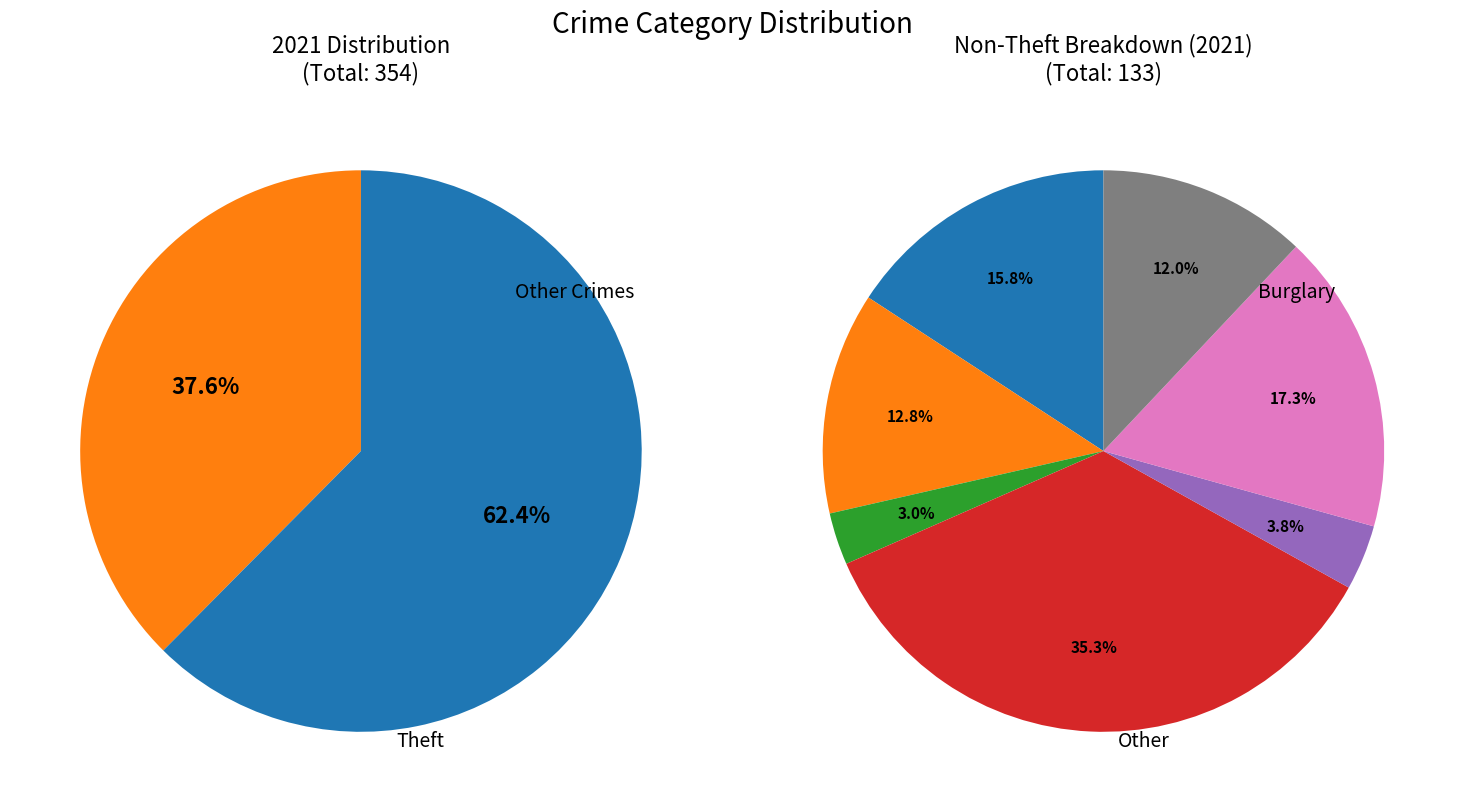

What percentage is the Robbery slice, to the nearest percent?

5%